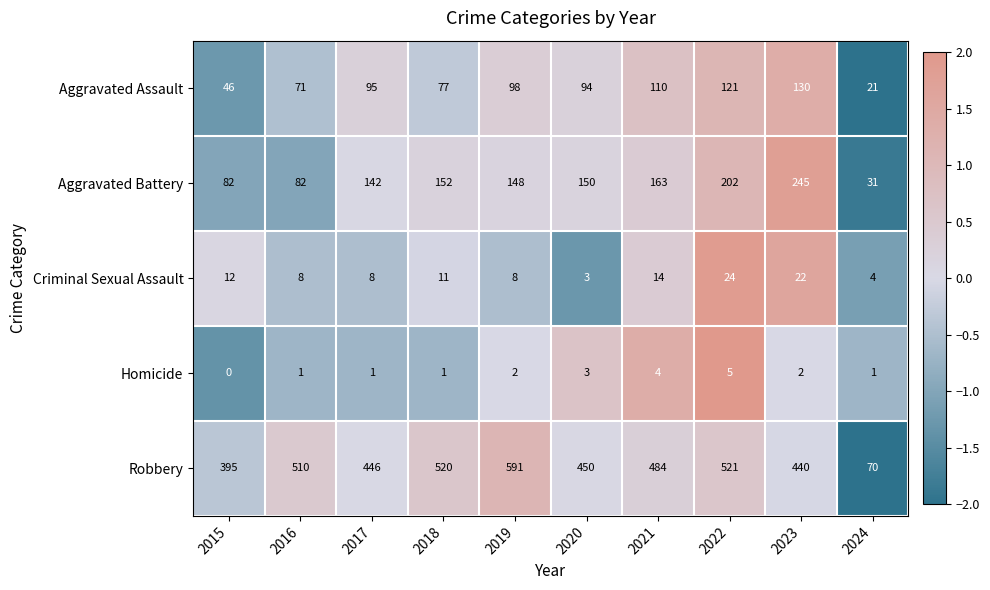

At which label does Criminal Sexual Assault first exceed 11?

2015